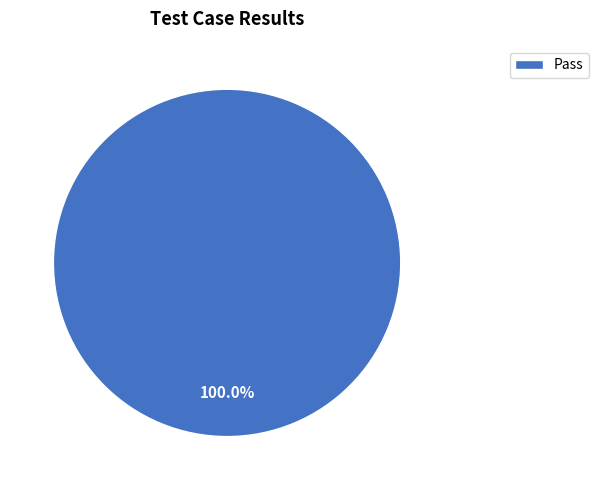

Does any single category account for the majority?

Yes